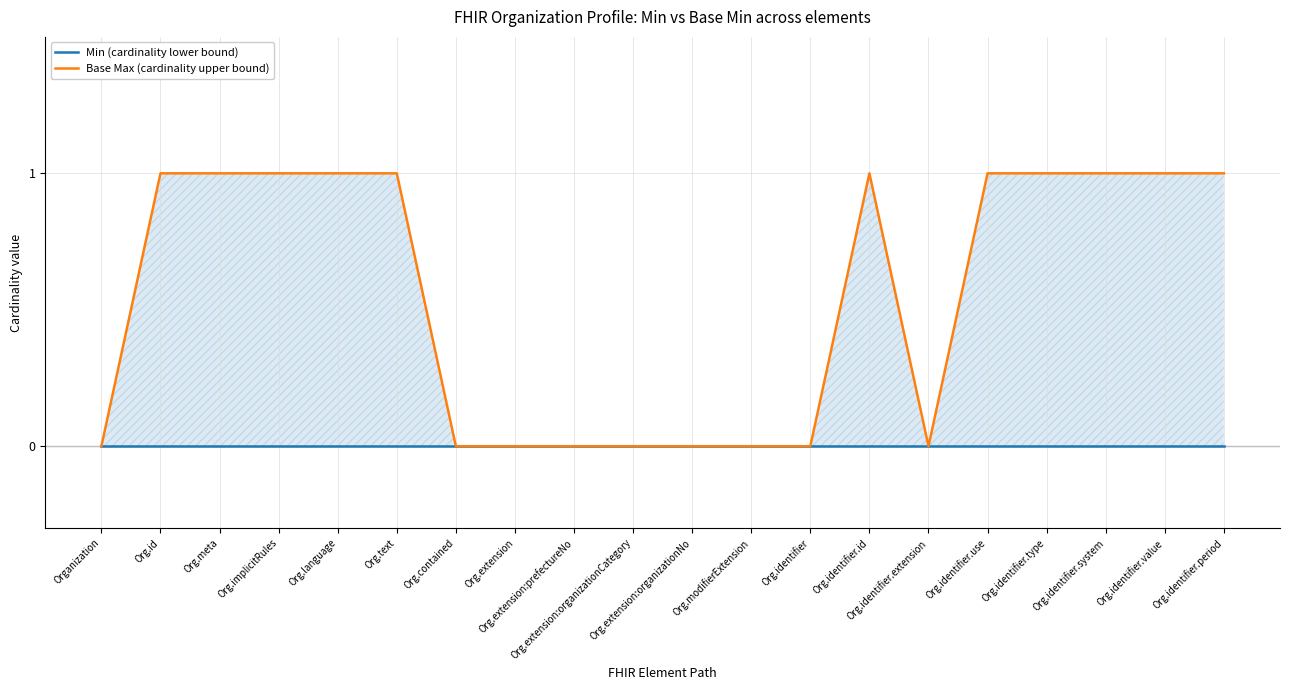

True or false: Min (cardinality lower bound) has a value of 0 at Org.id.

True